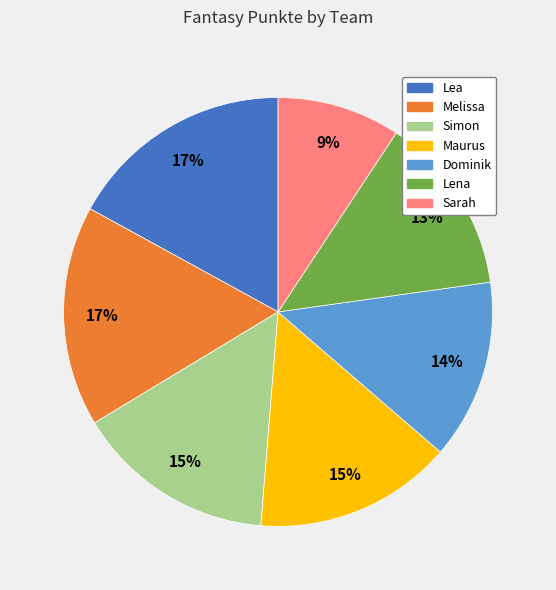

How many segments does this pie chart have?

7